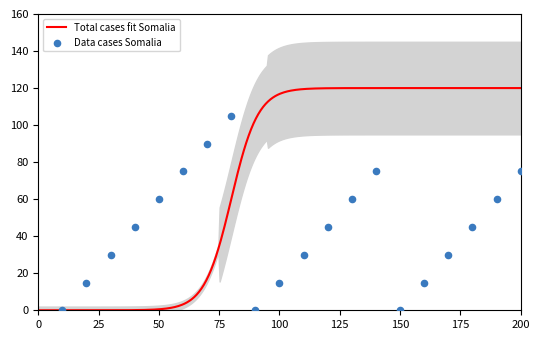

What is the ratio of the value at 8 to the value at 11?

3.5